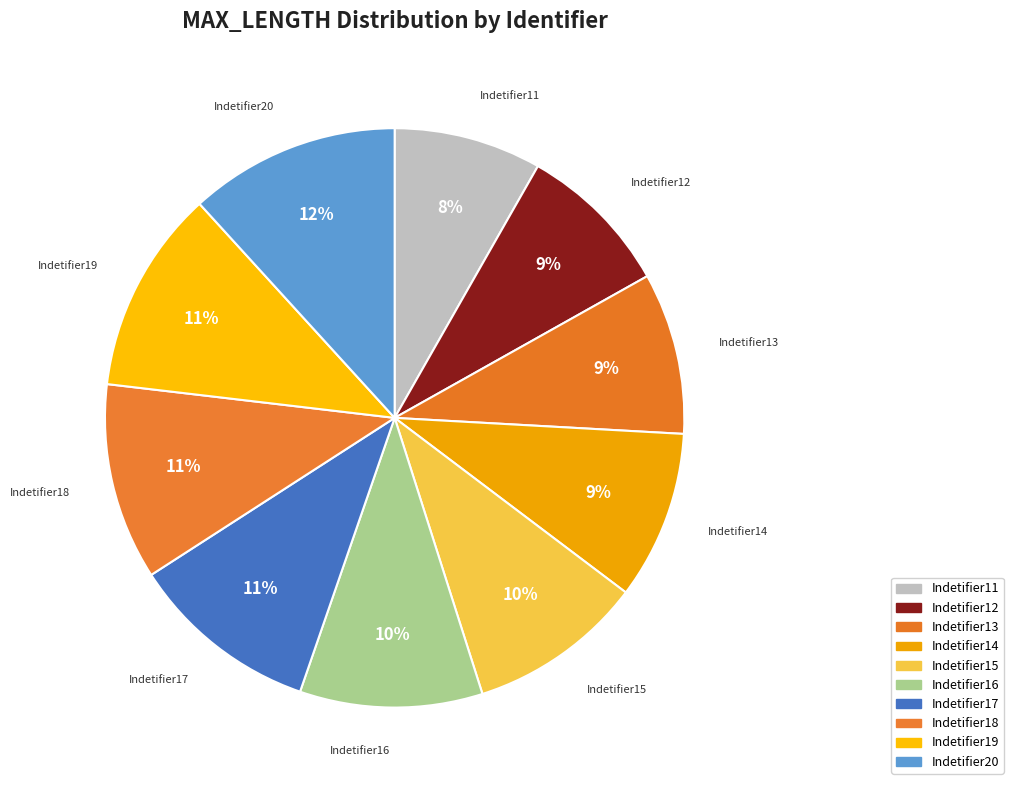

To the nearest percent, what is the average slice percentage?

10%